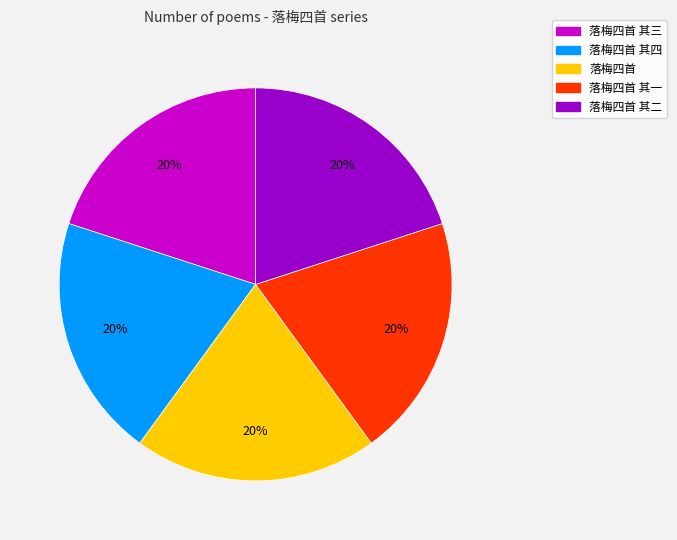

What percentage is the 落梅四首 其四 slice, to the nearest percent?

20%